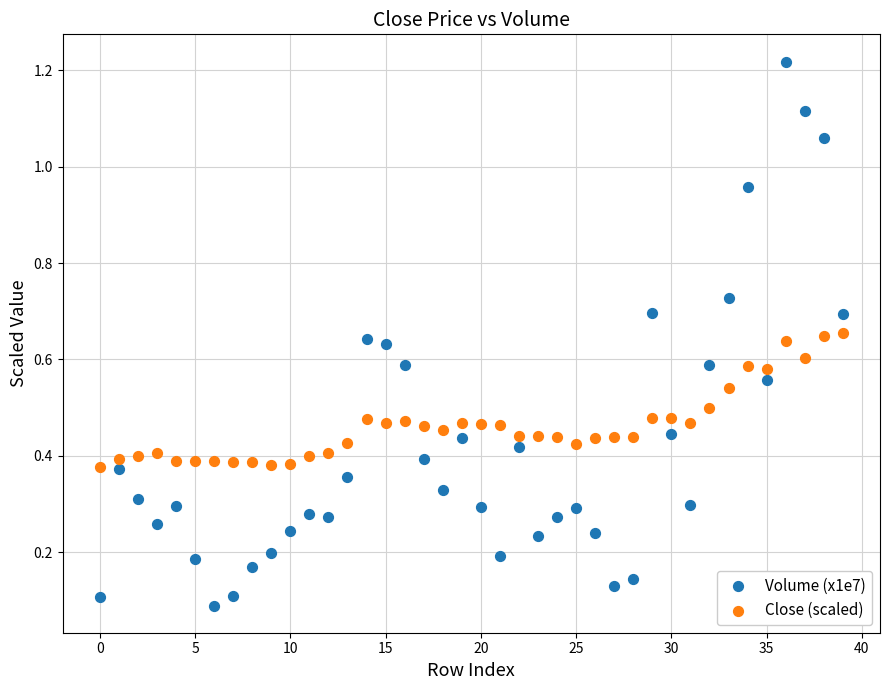

Which series contains the highest Y value?

Volume (x1e7)